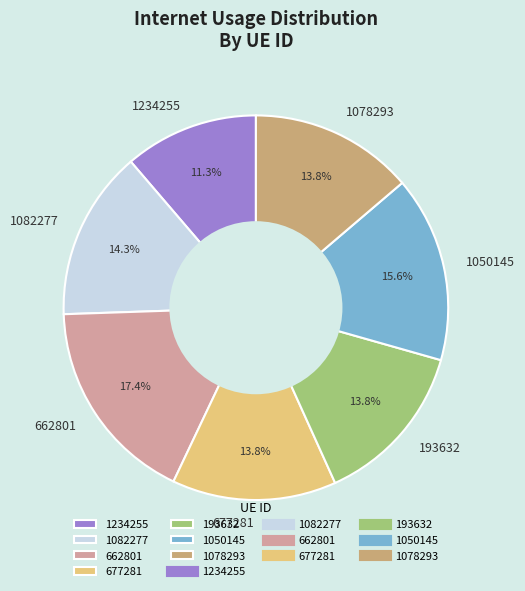

To the nearest percent, what is the combined percentage of 1078293 and 193632?

28%